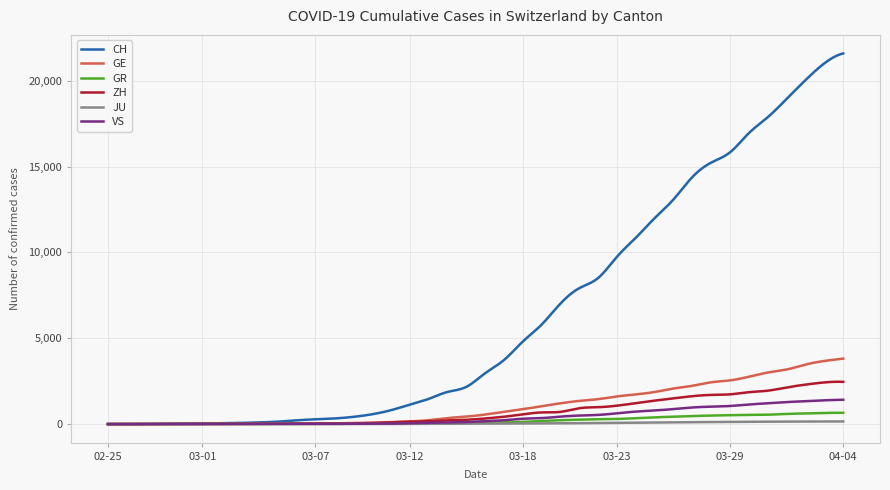

How many distinct data groups are displayed?

6